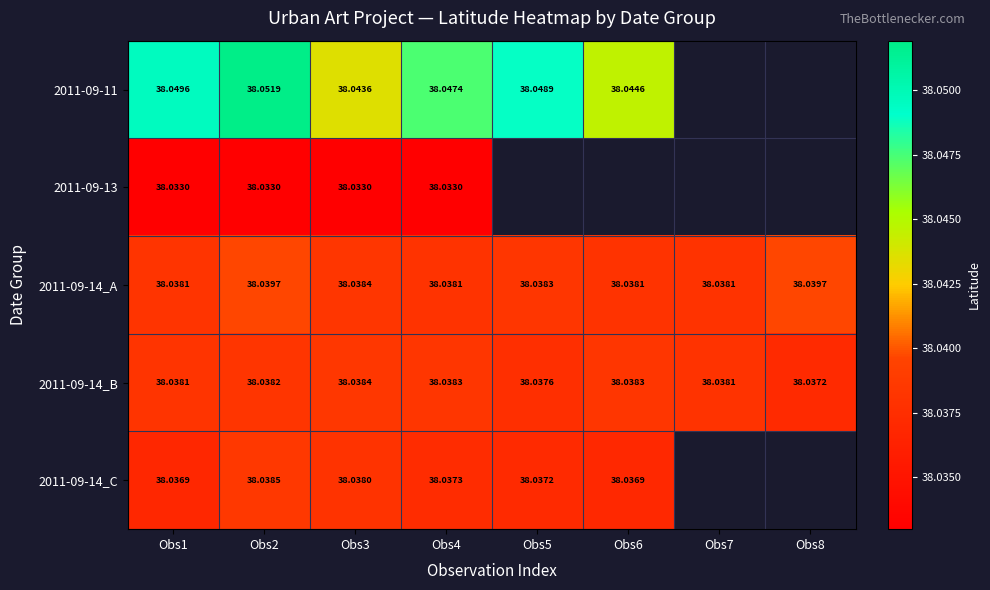

Is the value of 2011-09-13 at Obs4 greater than the value of 2011-09-14_C at Obs8?

No